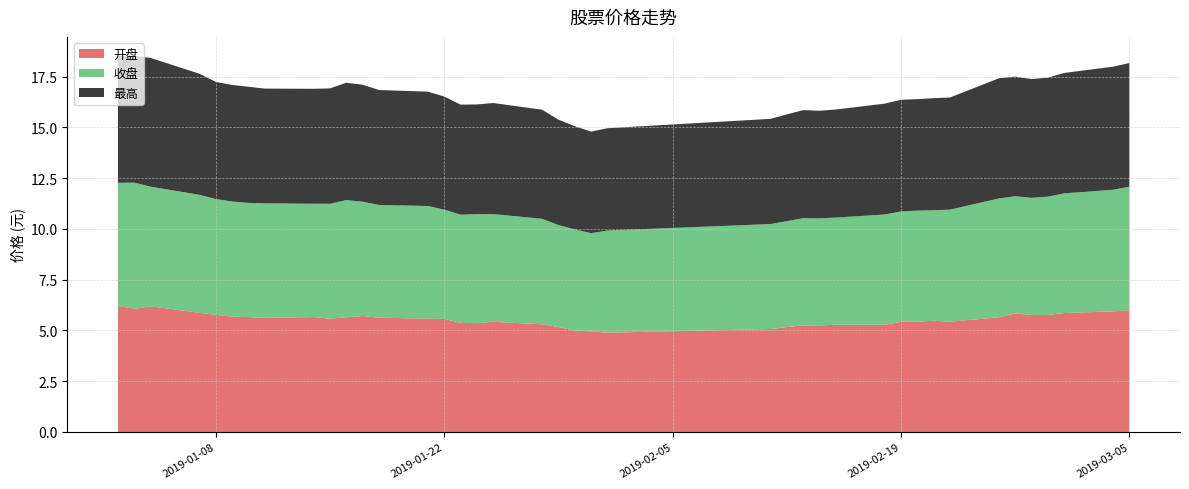

Reading left to right, list all the values displayed in this chart.

开盘: 0=6.2	1=6.1	2=6.2	3=5.9	4=5.8	5=5.7	6=5.7	7=5.6	8=5.7	9=5.6	10=5.7	11=5.7	12=5.6	13=5.6	14=5.6	15=5.4	16=5.4	17=5.4	18=5.3	19=5.2	20=5.0	21=5.0	22=4.9	23=5.1	24=5.2	25=5.2	26=5.2	27=5.3	28=5.3	29=5.4	30=5.4	31=5.5	32=5.4	33=5.7	34=5.8	35=5.8	36=5.8	37=5.9	38=5.9	39=6.0
收盘: 0=6.1	1=6.2	2=5.9	3=5.8	4=5.7	5=5.7	6=5.6	7=5.6	8=5.6	9=5.7	10=5.8	11=5.6	12=5.5	13=5.5	14=5.4	15=5.3	16=5.4	17=5.3	18=5.2	19=5.0	20=5.0	21=4.8	22=5.0	23=5.2	24=5.2	25=5.3	26=5.3	27=5.3	28=5.4	29=5.4	30=5.5	31=5.4	32=5.5	33=5.8	34=5.8	35=5.8	36=5.8	37=5.9	38=6.0	39=6.1
最高: 0=6.2	1=6.2	2=6.3	3=6.0	4=5.8	5=5.7	6=5.7	7=5.7	8=5.7	9=5.7	10=5.8	11=5.8	12=5.7	13=5.6	14=5.6	15=5.4	16=5.4	17=5.5	18=5.4	19=5.2	20=5.1	21=5.0	22=5.0	23=5.2	24=5.3	25=5.3	26=5.3	27=5.3	28=5.5	29=5.5	30=5.5	31=5.5	32=5.5	33=5.9	34=5.9	35=5.8	36=5.9	37=5.9	38=6.1	39=6.1